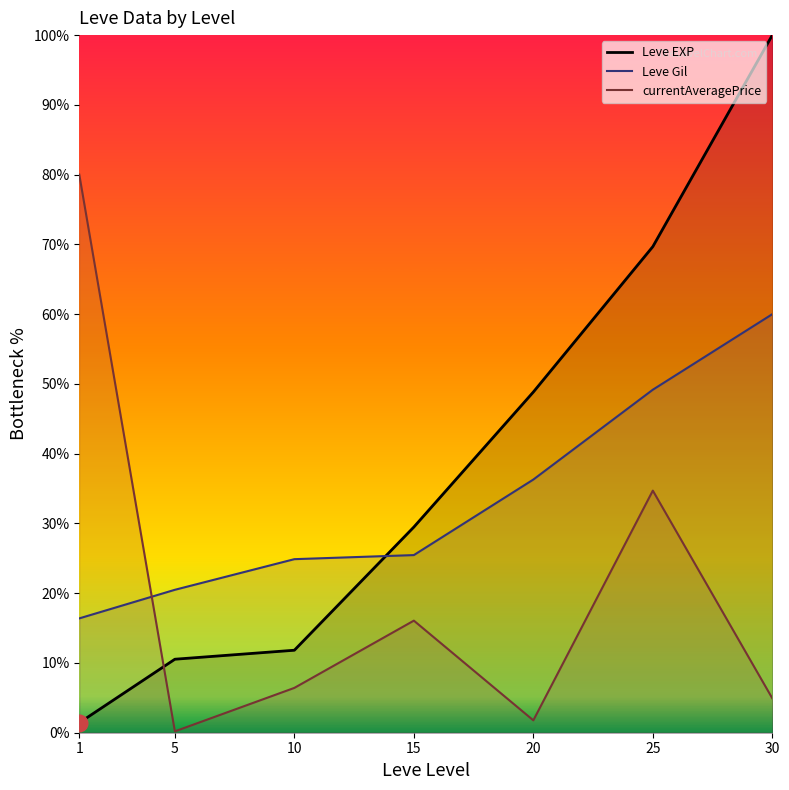

At which category is the sum across all series the highest?

30